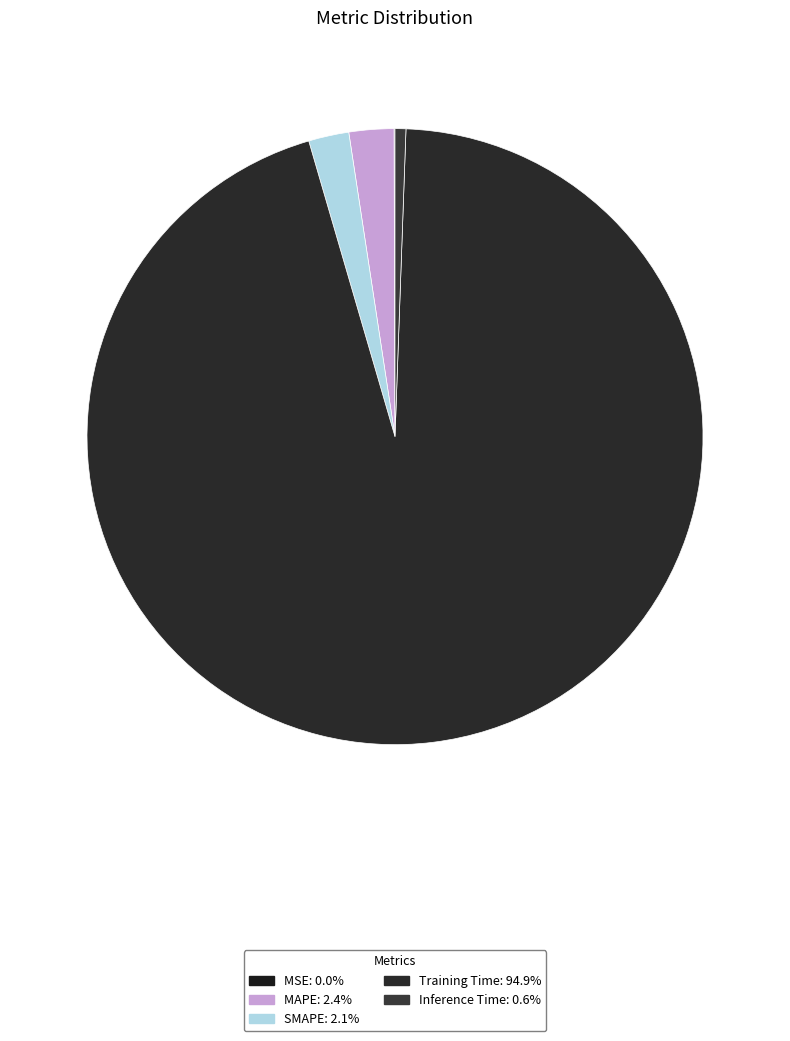

Do SMAPE and Inference Time together represent more than half of the pie?

No